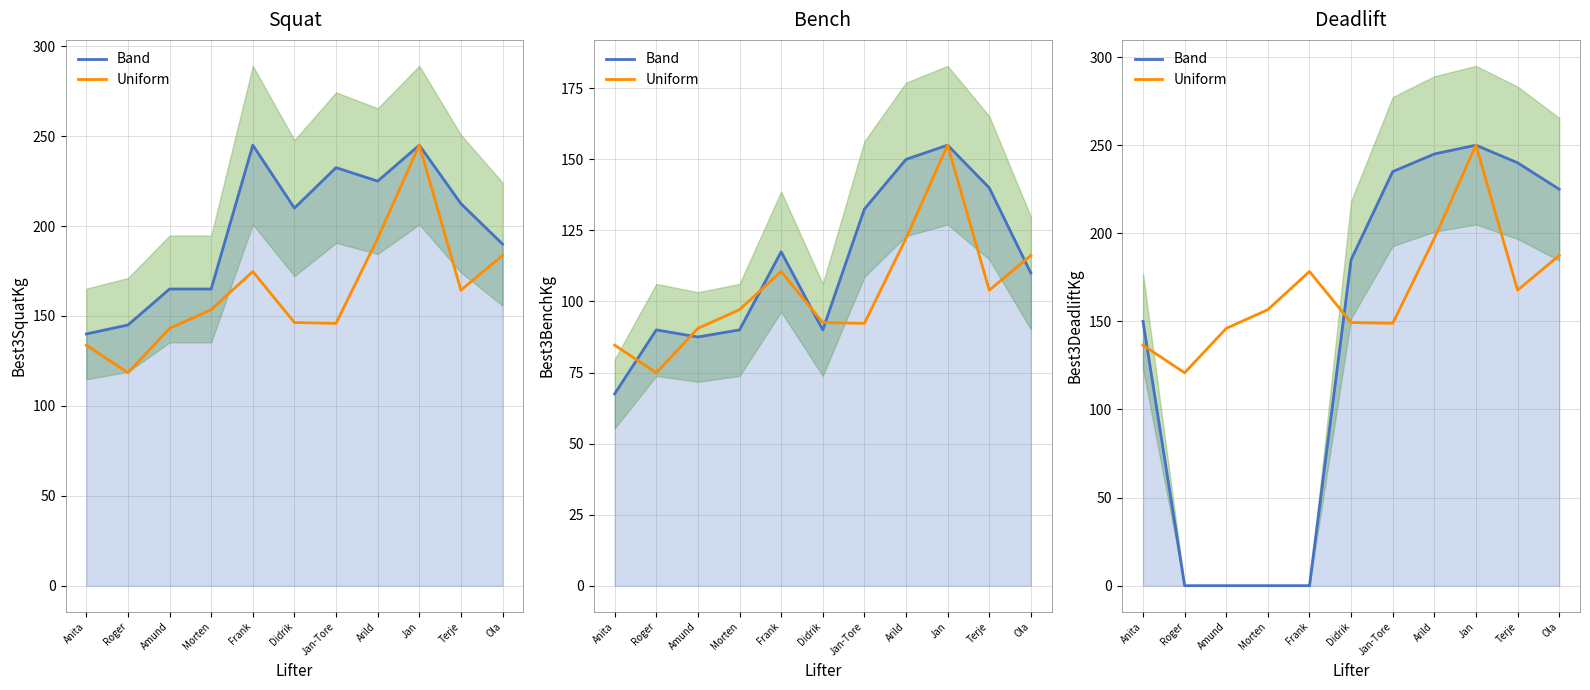

True or false: Band has a value of 0.0 at Morten.

True